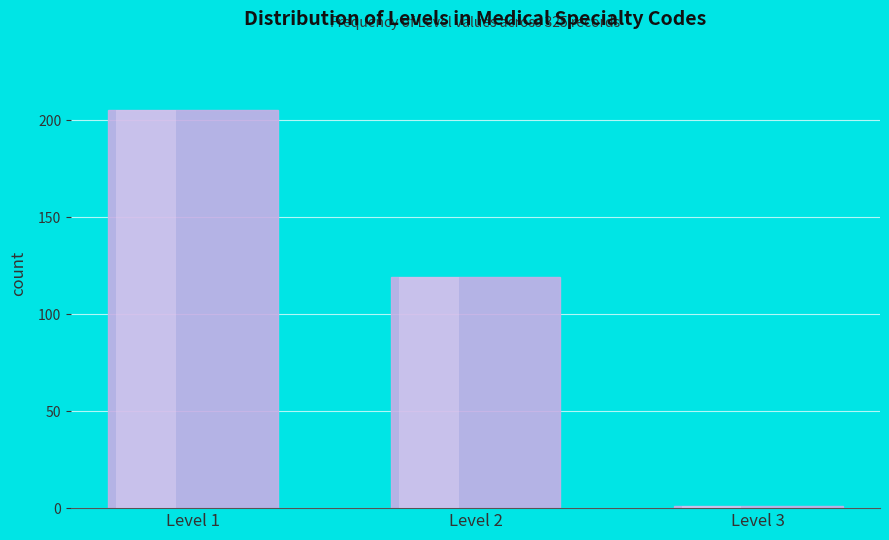

Reading right to left, transcribe all the data shown in this chart.

Level 3=1	Level 2=119	Level 1=205